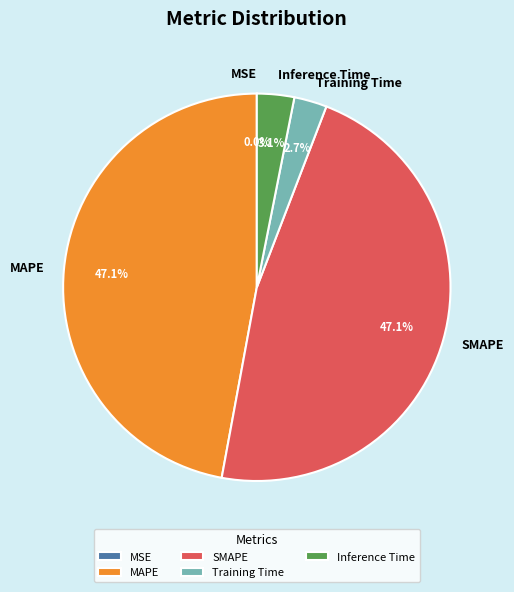

What percentage is NOT represented by Inference Time?

96.9%